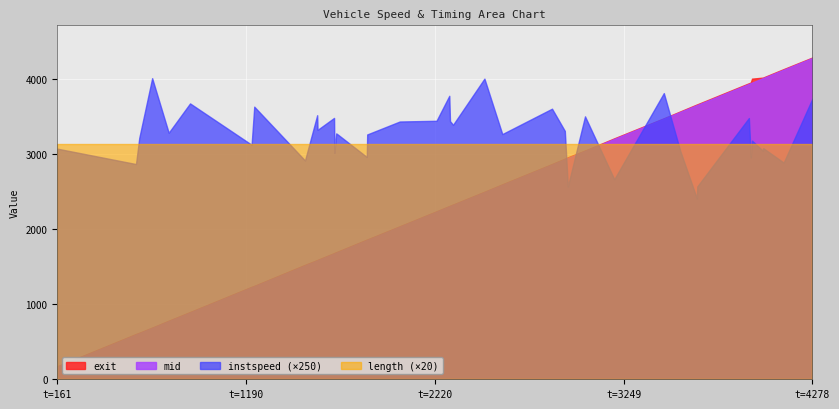

Reading right to left, transcribe all the data shown in this chart.

instspeed: 39=15.0	38=11.6	37=12.3	36=12.2	35=12.7	34=11.8	33=13.9	32=10.3	31=9.6	30=12.2	29=15.3	28=10.7	27=14.0	26=10.3	25=13.2	24=14.4	23=13.1	22=16.0	21=13.6	20=13.8	19=15.1	18=13.8	17=13.7	16=13.1	15=11.9	14=13.1	13=13.1	12=12.1	11=13.9	10=13.3	9=14.1	8=11.7	7=14.5	6=12.5	5=14.7	4=13.1	3=16.1	2=12.9	1=11.5	0=12.3
mid: 39=4284.5	38=4128.2	37=4017.1	36=4015.3	35=3955.4	34=3949.1	33=3938.1	32=3658.3	31=3656.3	30=3565.3	29=3474.4	28=3205.4	27=3044.1	26=2952.3	25=2935.1	24=2864.3	23=2593.4	22=2495.3	21=2324.6	20=2308.4	19=2304.7	18=2234.4	17=2034.6	16=1857.4	15=1855.4	14=1697.3	13=1688.2	12=1678.5	11=1676.4	10=1586.4	9=1584.1	8=1518.1	7=1240.4	6=1227.0	5=890.3	4=775.0	3=684.3	2=614.1	1=597.1	0=167.2
exit: 39=4289.9	38=4135.8	37=4023.7	36=4021.9	35=4008.2	34=3956.8	33=3946.6	32=3666.1	31=3664.1	30=3571.9	29=3479.7	28=3212.6	27=3049.7	26=2959.7	25=2941.3	24=2869.9	23=2599.3	22=2500.3	21=2330.2	20=2314.4	19=2310.0	18=2239.8	17=2040.1	16=1864.1	15=1862.1	14=1703.6	13=1694.4	12=1685.2	11=1682.1	10=1592.5	9=1589.7	8=1525.8	7=1245.7	6=1233.1	5=896.8	4=781.2	3=689.4	2=620.2	1=604.0	0=173.5
length: 39=156.7	38=156.7	37=156.7	36=156.7	35=156.7	34=156.7	33=156.7	32=156.7	31=156.7	30=156.7	29=156.7	28=156.7	27=156.7	26=156.7	25=156.7	24=156.7	23=156.7	22=156.7	21=156.7	20=156.7	19=156.7	18=156.7	17=156.7	16=156.7	15=156.7	14=156.7	13=156.7	12=156.7	11=156.7	10=156.7	9=156.7	8=156.7	7=156.7	6=156.7	5=156.7	4=156.7	3=156.7	2=156.7	1=156.7	0=156.7